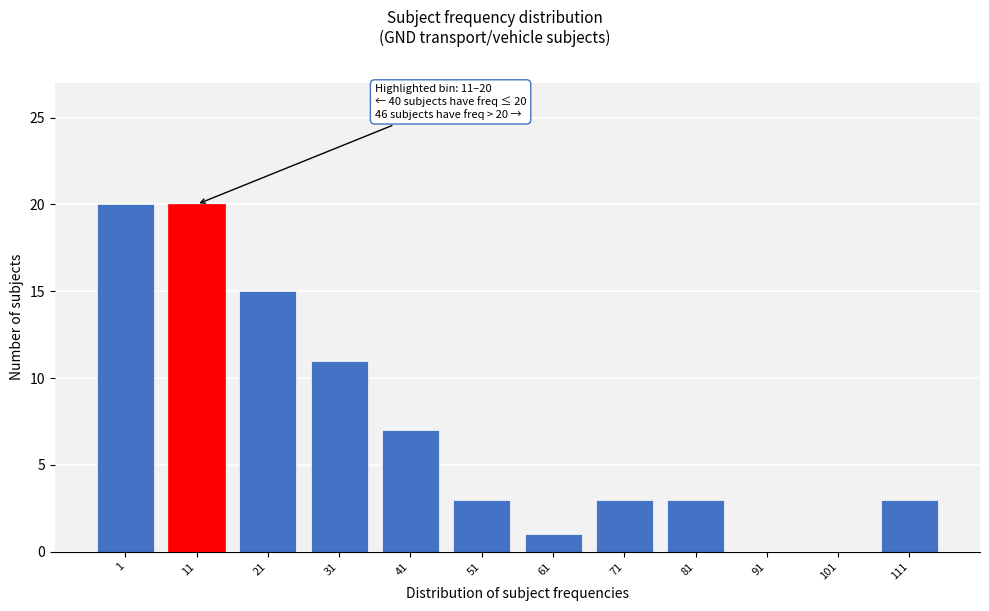

Reading left to right, transcribe all the data shown in this chart.

1=20	11=20	21=15	31=11	41=7	51=3	61=1	71=3	81=3	91=0	101=0	111=3